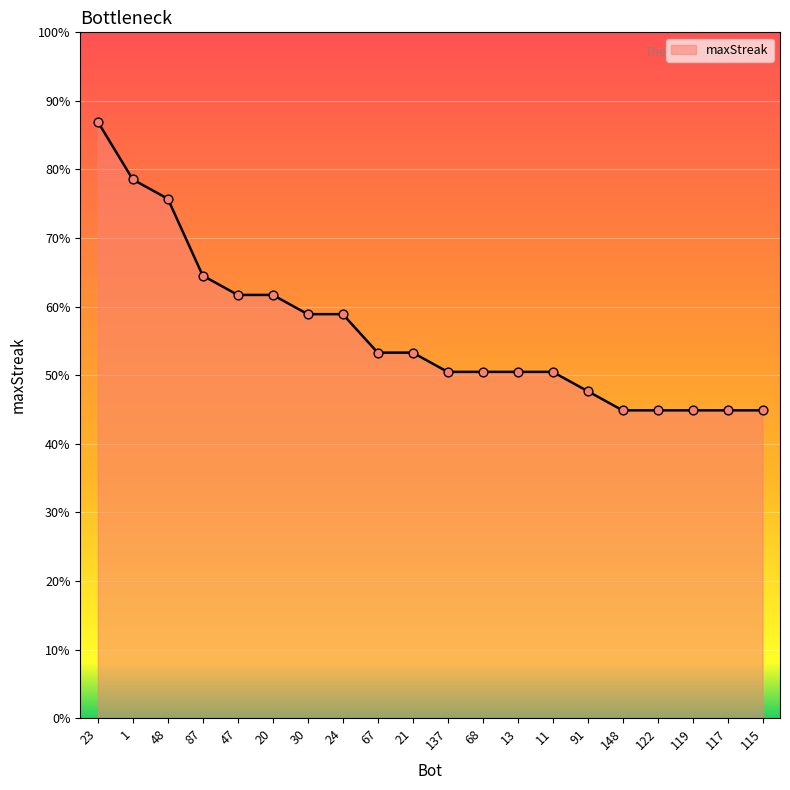

Approximately how many times larger is the value at 11 compared to 87?

0.8